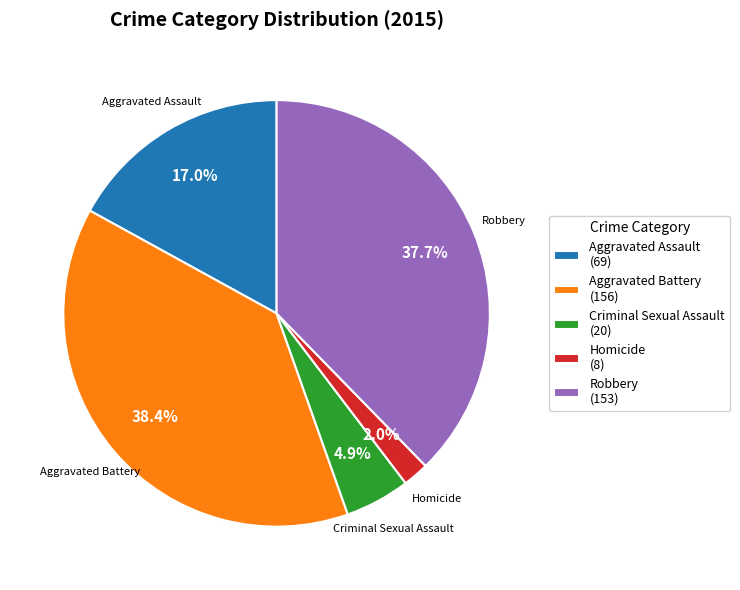

To the nearest percent, what is the difference between the Homicide and Robbery slice percentages?

36%